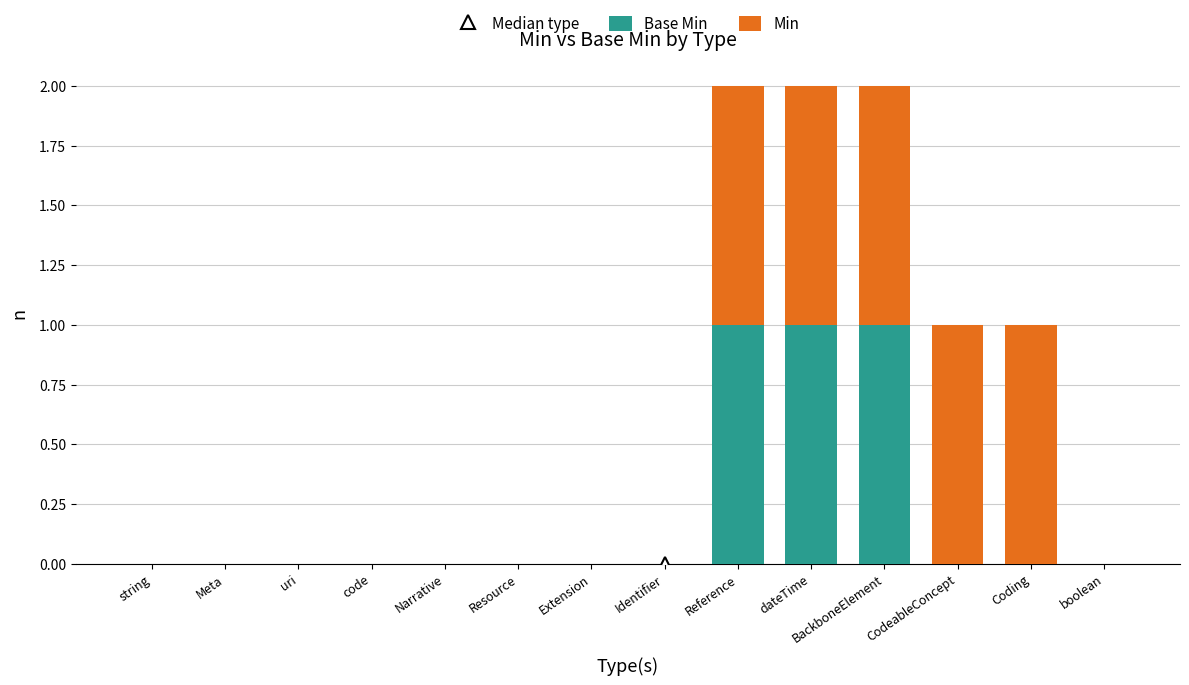

Are the bars grouped side by side (vs. stacked)?

No